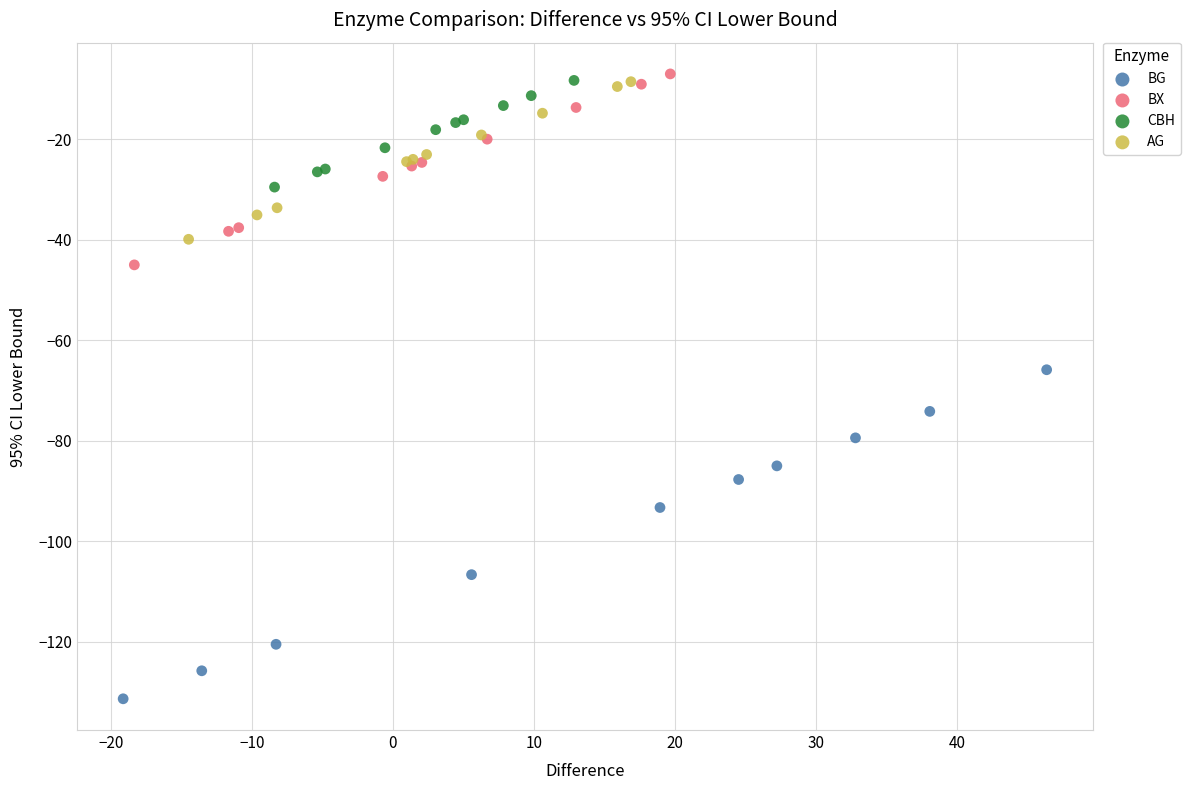

Which series has the widest spread of Y values?

BG